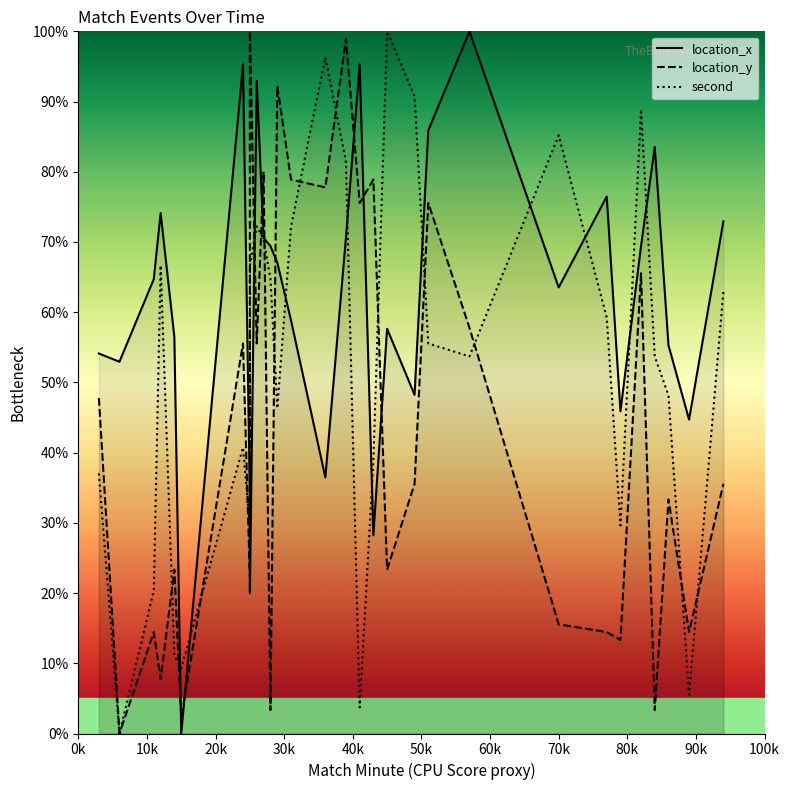

Which series has the largest total across all categories?

location_x